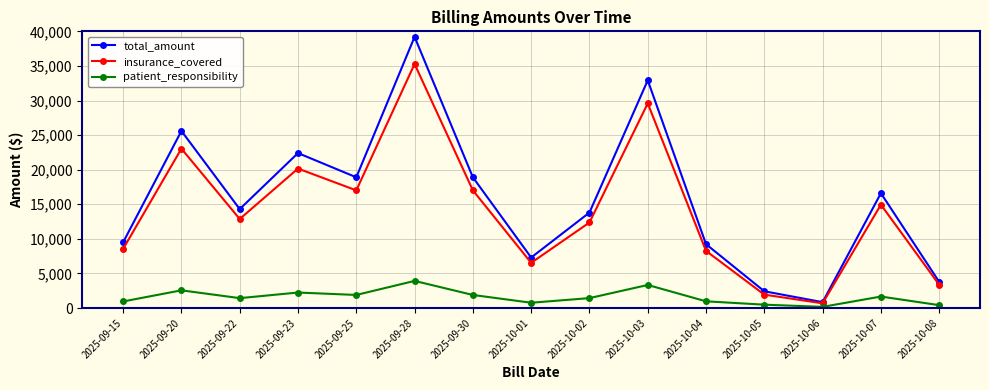

Which series has the largest range (max minus min)?

total_amount